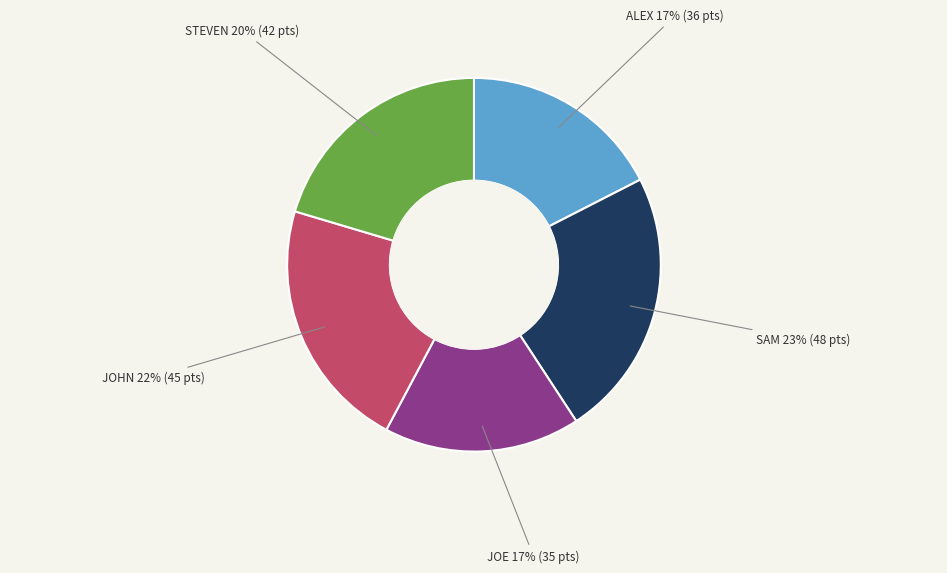

To the nearest percent, what is the average slice percentage?

20%